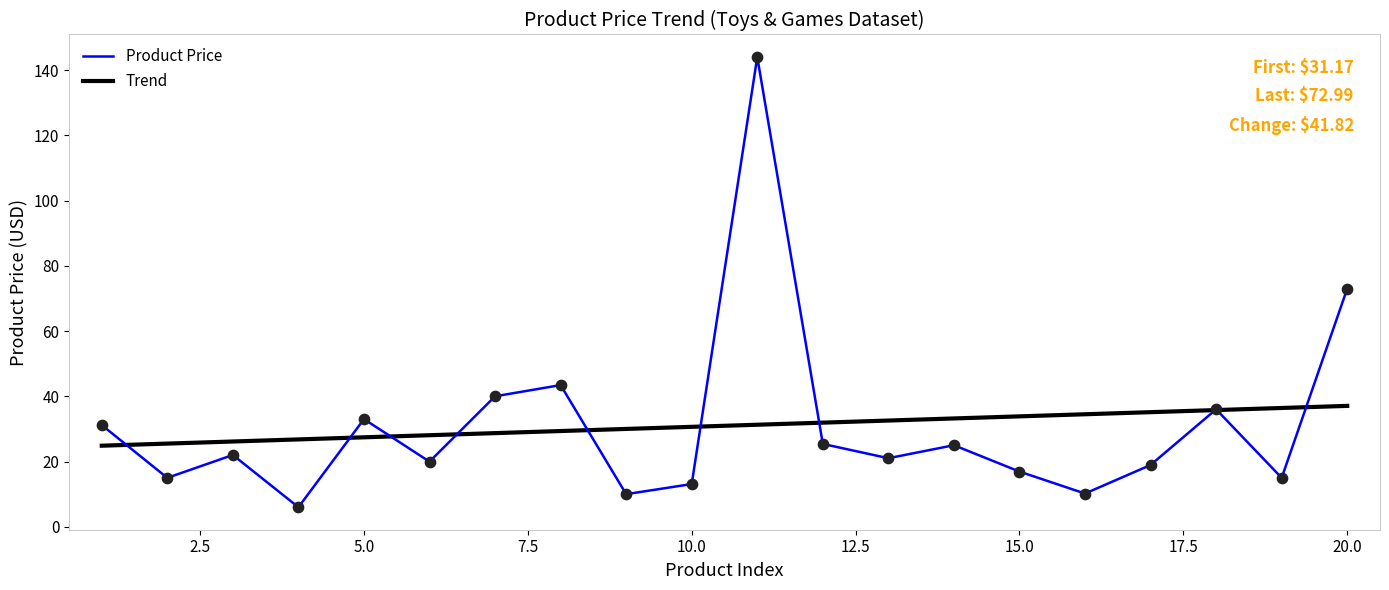

What are all the series names shown in the legend?

Product Price, Trend